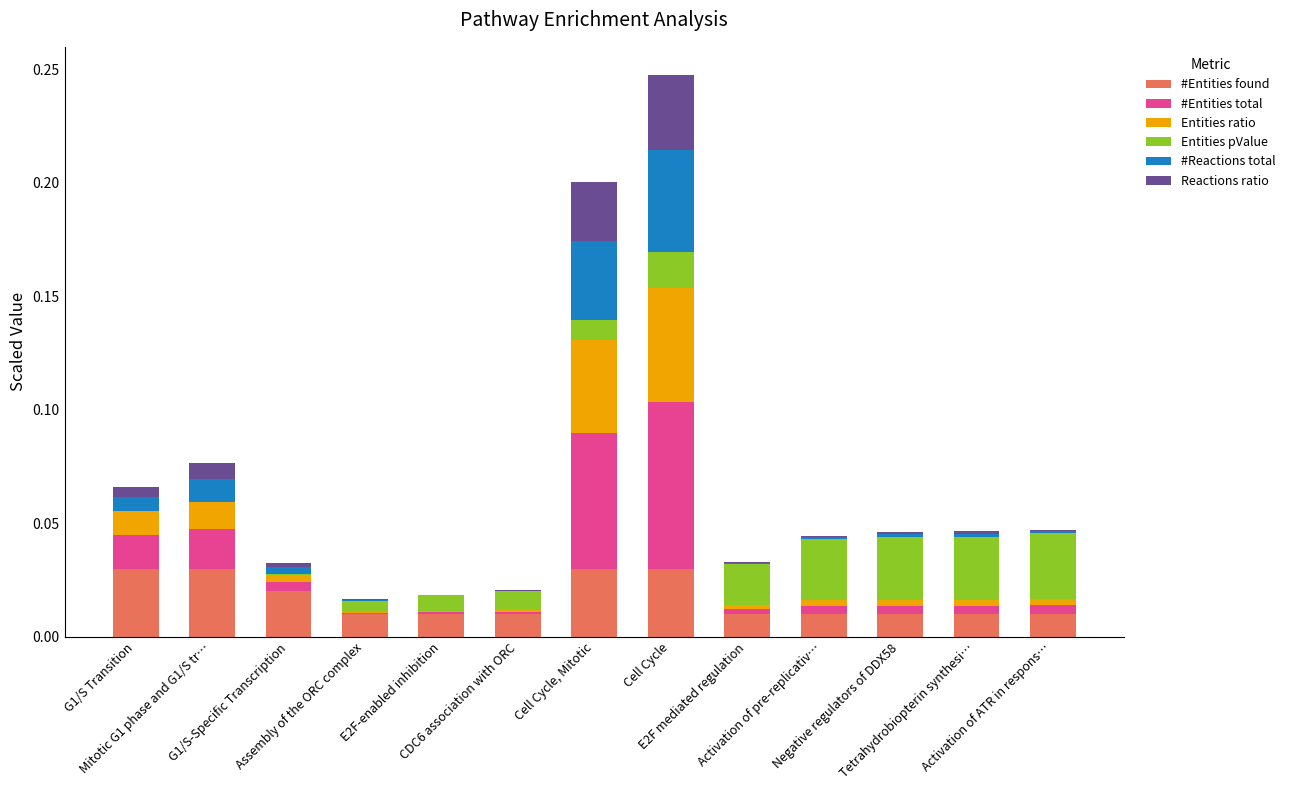

Which series has the largest range (max minus min)?

#Entities total